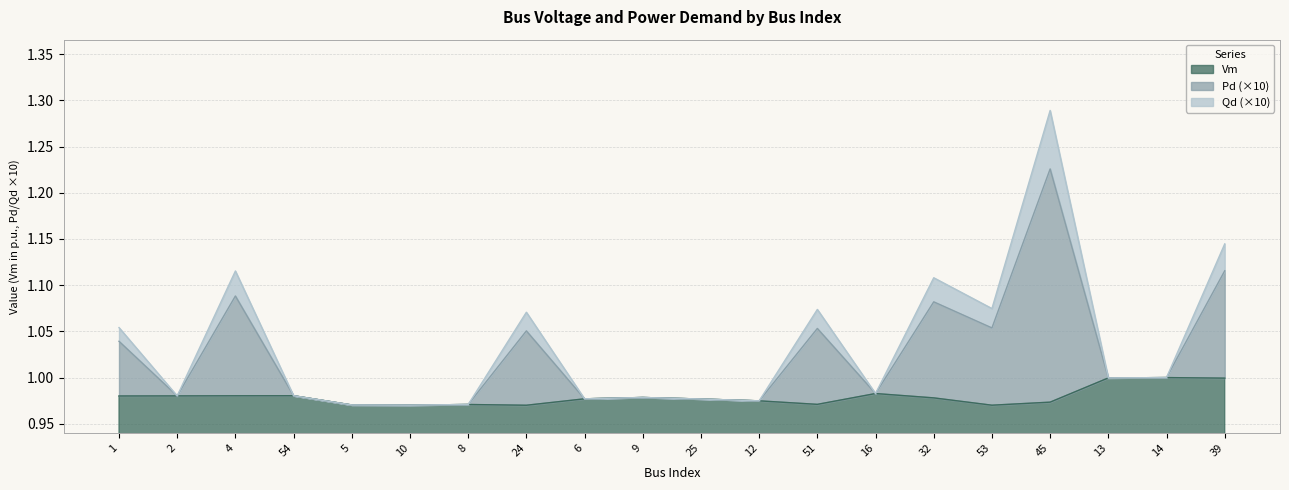

At which category is the sum across all series the highest?

45